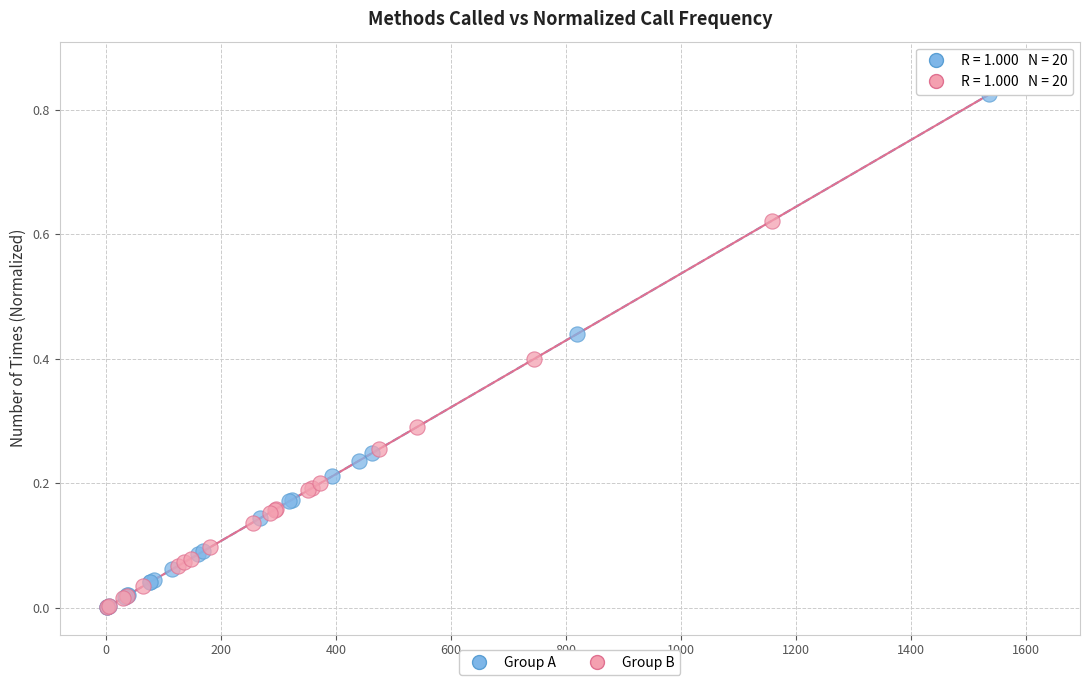

Which series has the largest Y range (max minus min)?

Group A